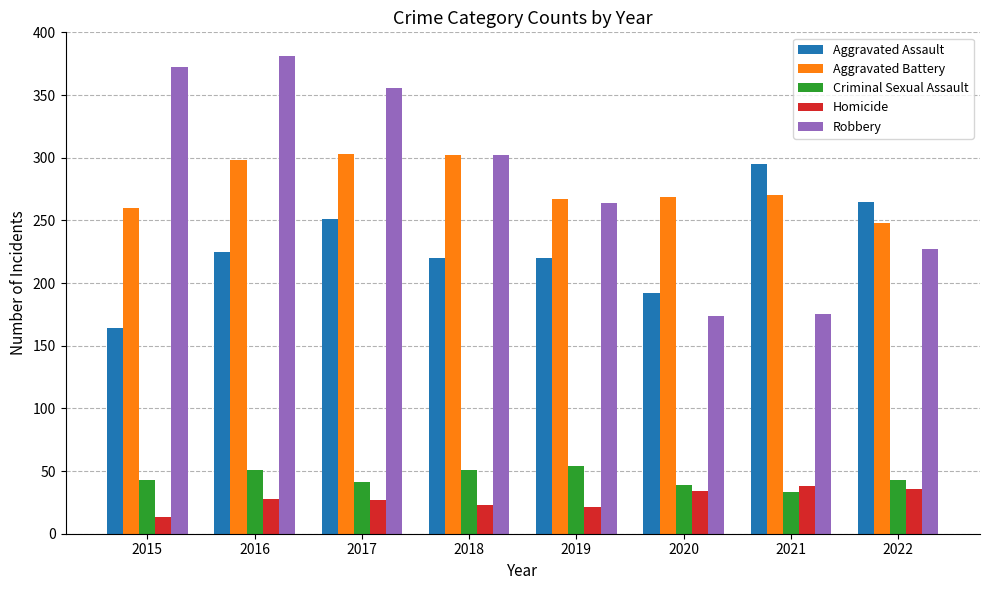

What is the minimum value shown in the chart?

13